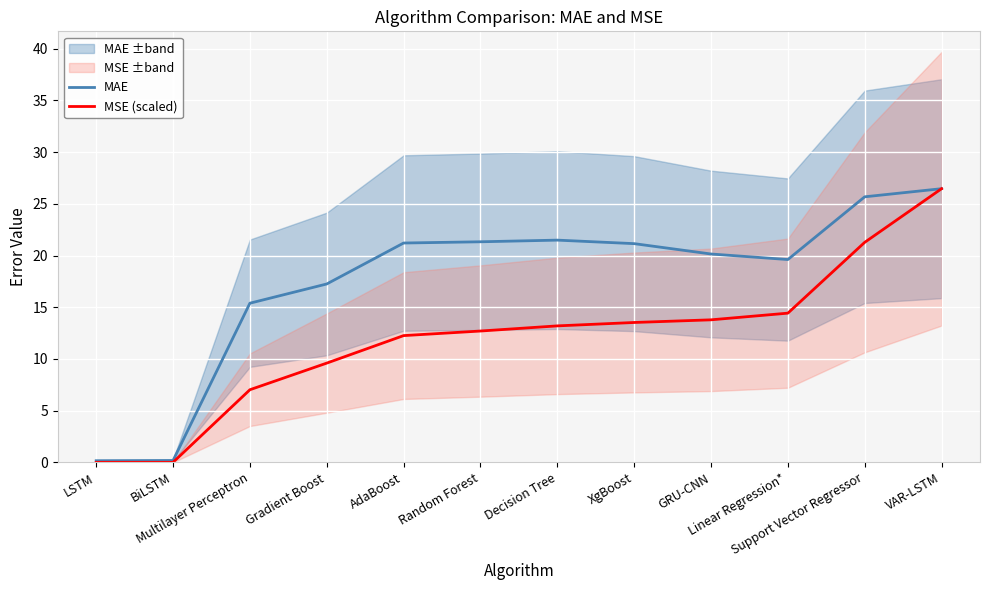

Which category has the lowest value across all series?

LSTM